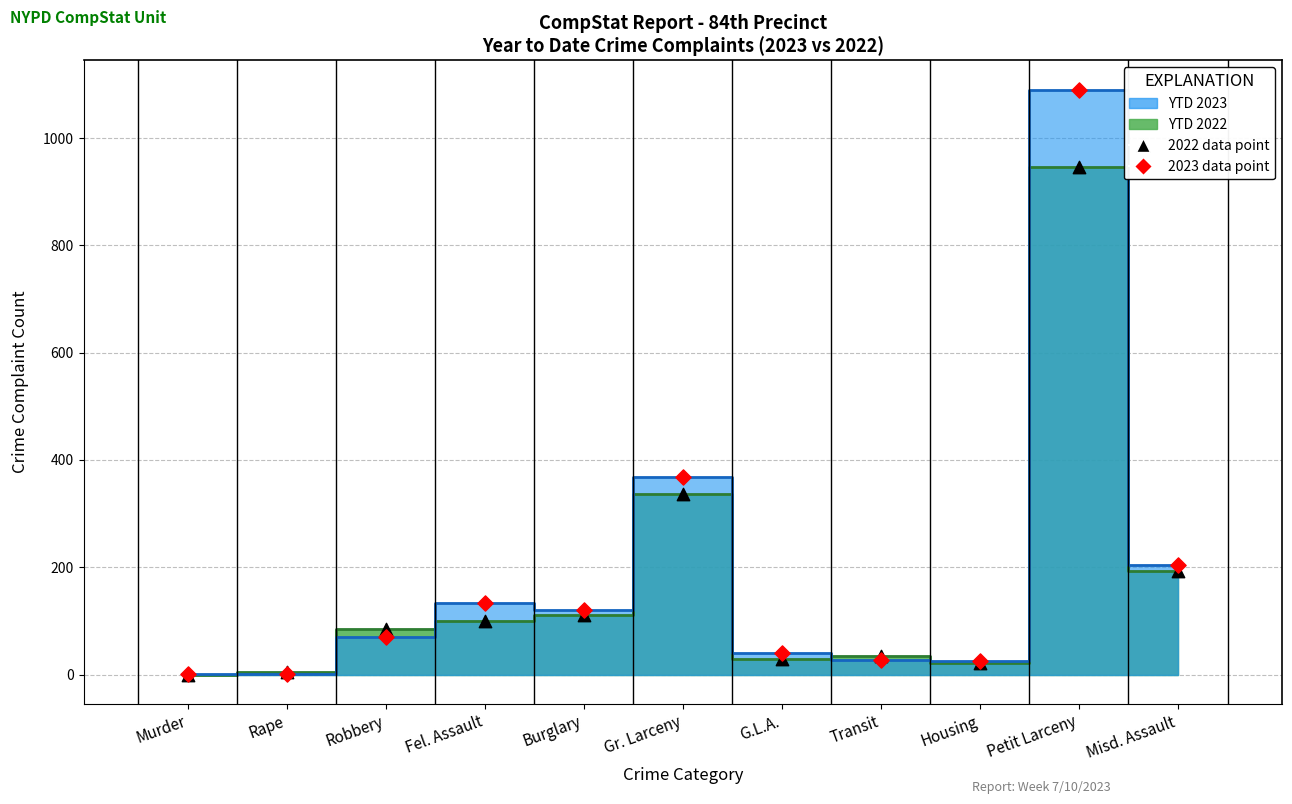

In the 2022 data point series, what Y value is closest to 473?

337